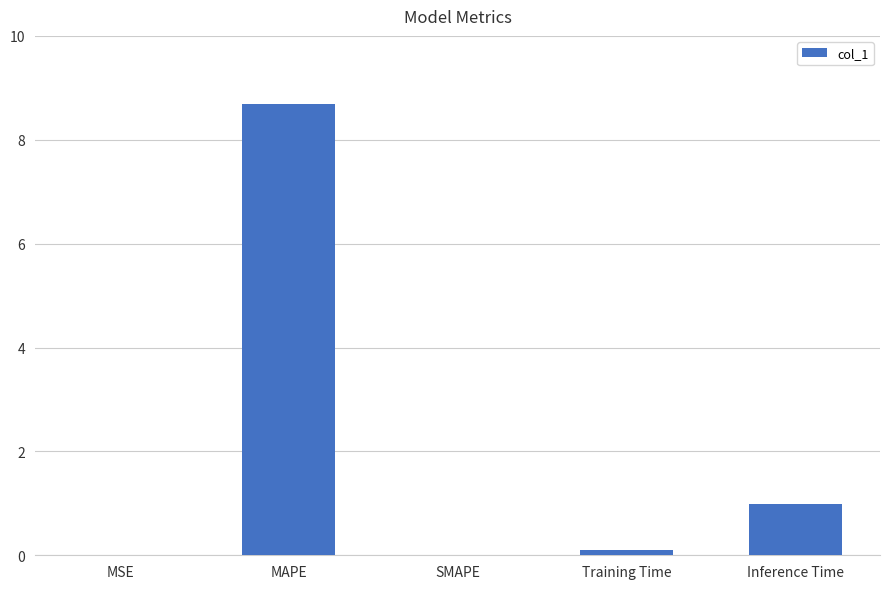

Read the value at MAPE.

8.7